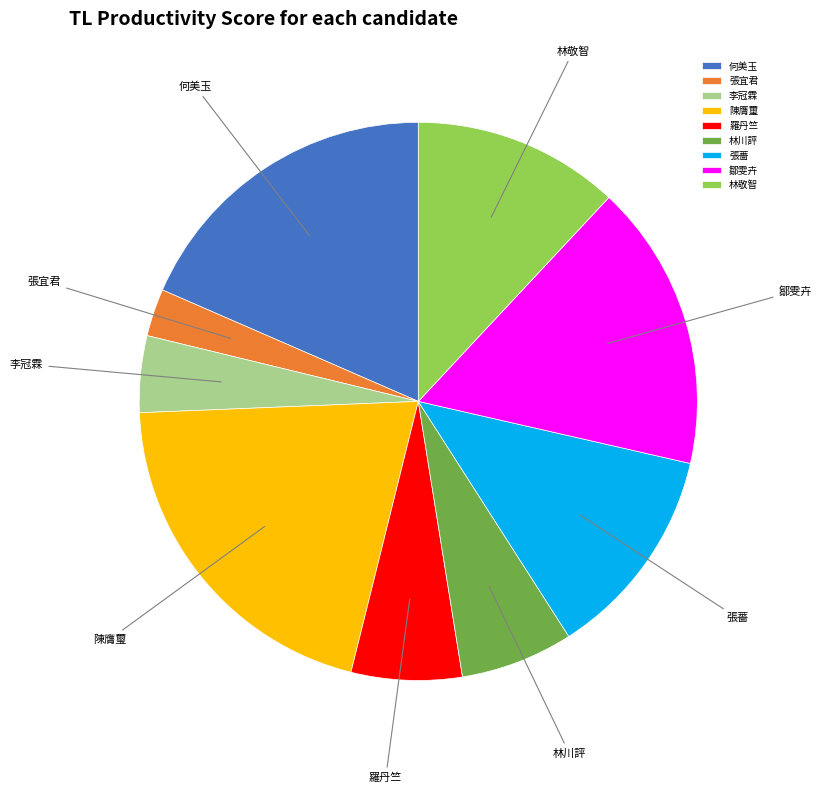

Does any single category account for the majority?

No